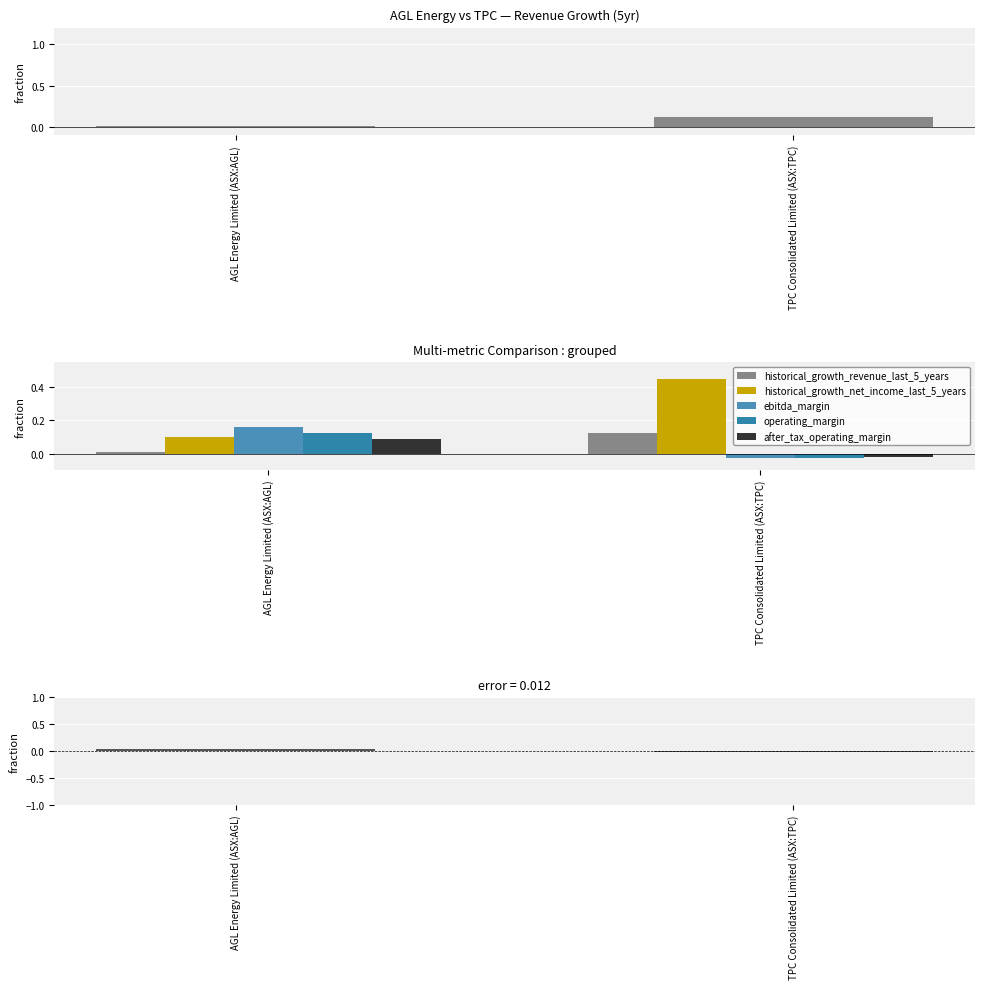

What is the average value of the historical_growth_revenue_last_5_years series?

0.1